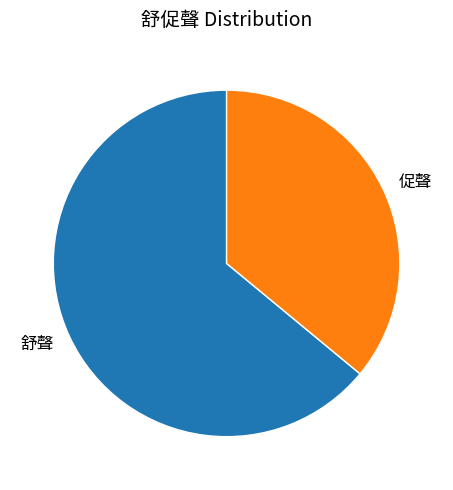

Count the number of slices in the pie.

2